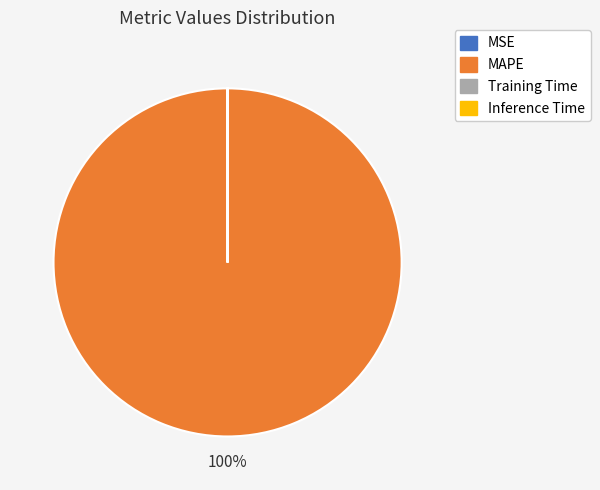

Is MAPE the majority of the pie?

Yes